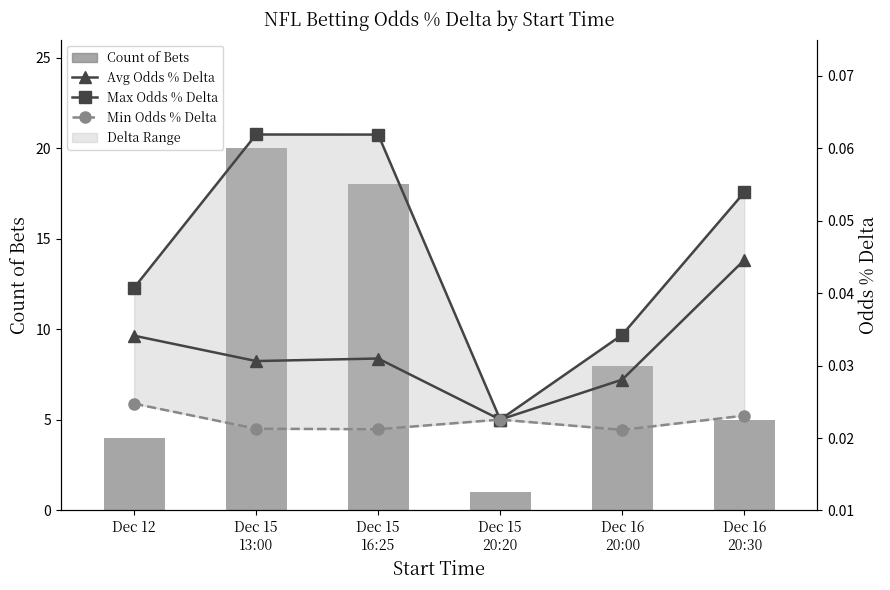

Which series changed the most between Dec 15
13:00 and Dec 16
20:00?

Count of Bets